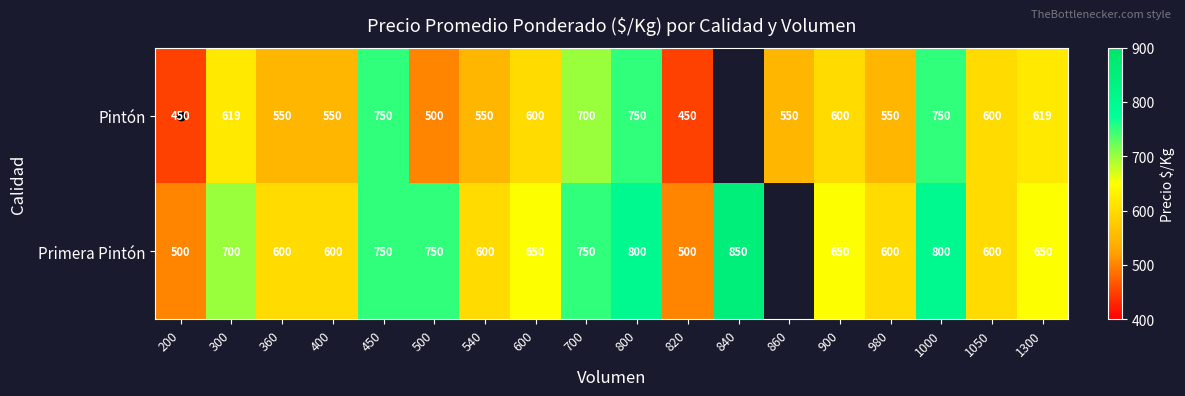

Is it true that Primera Pintón equals 700.0 at 300?

True